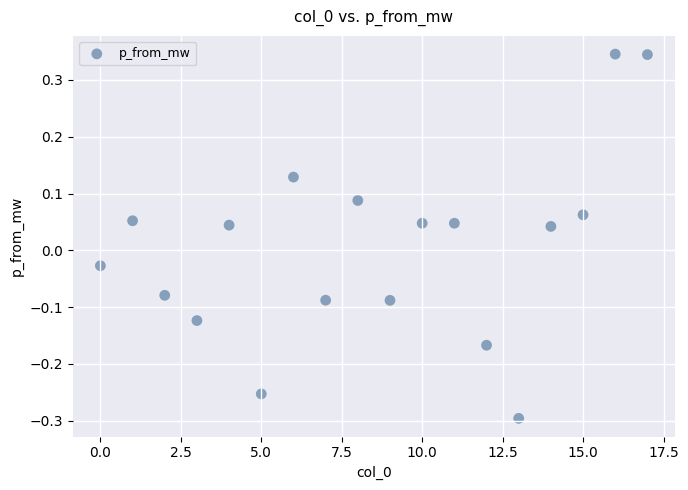

What is the range of Y values (max minus min)?

0.6